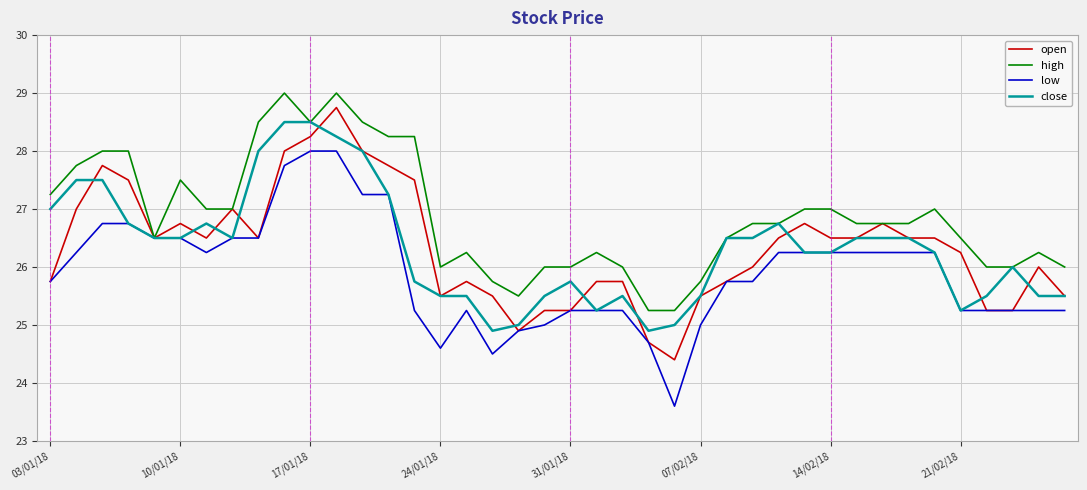

Which series has the largest range (max minus min)?

low